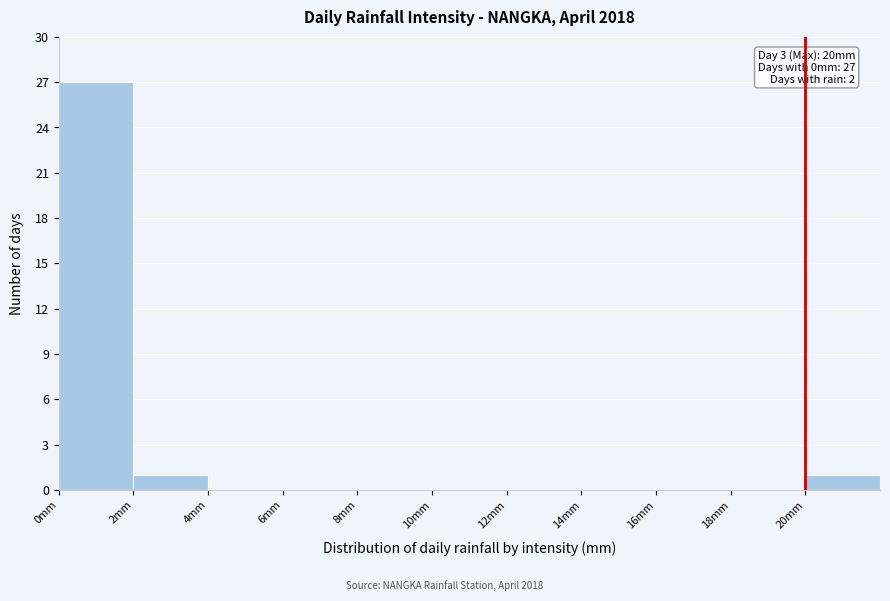

Over which range of the x-axis is the bar tallest?

0 to 2